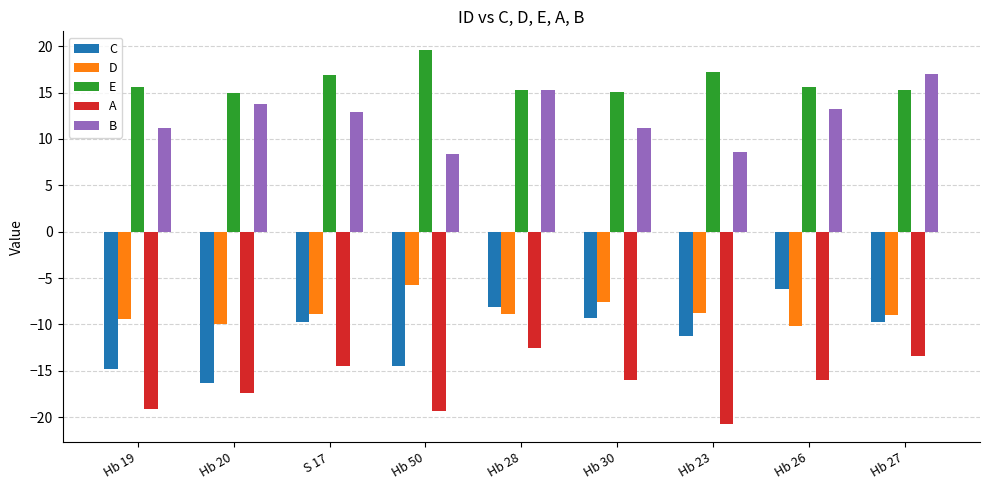

Where is C nearest to the value -11?

Hb 23